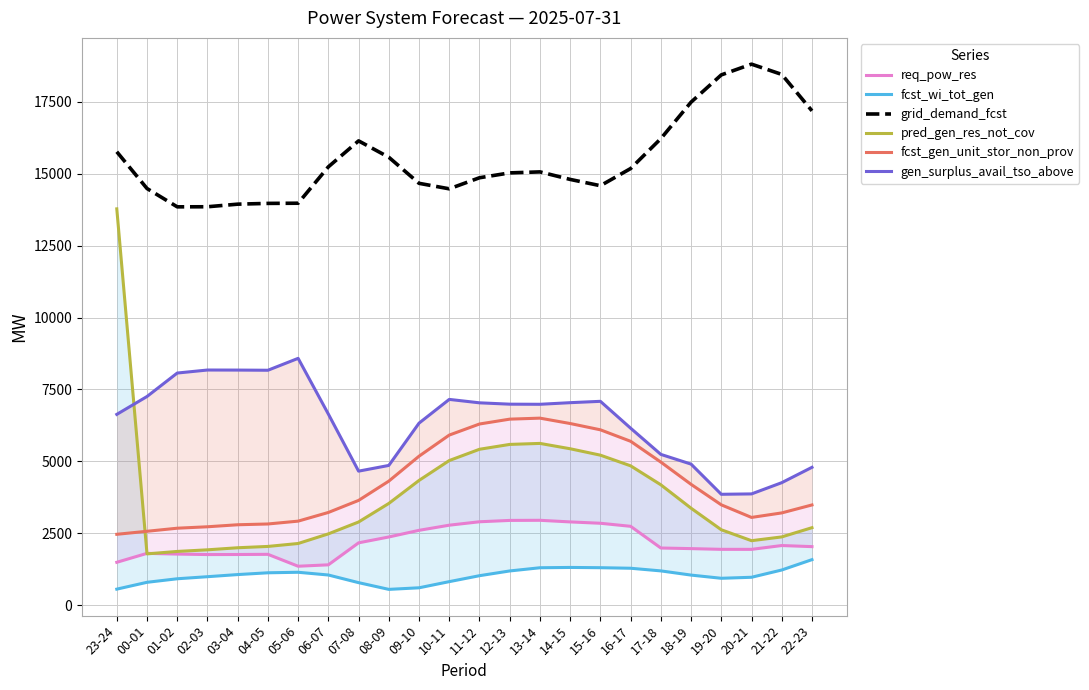

What is the sum of all pred_gen_res_not_cov values?

93355